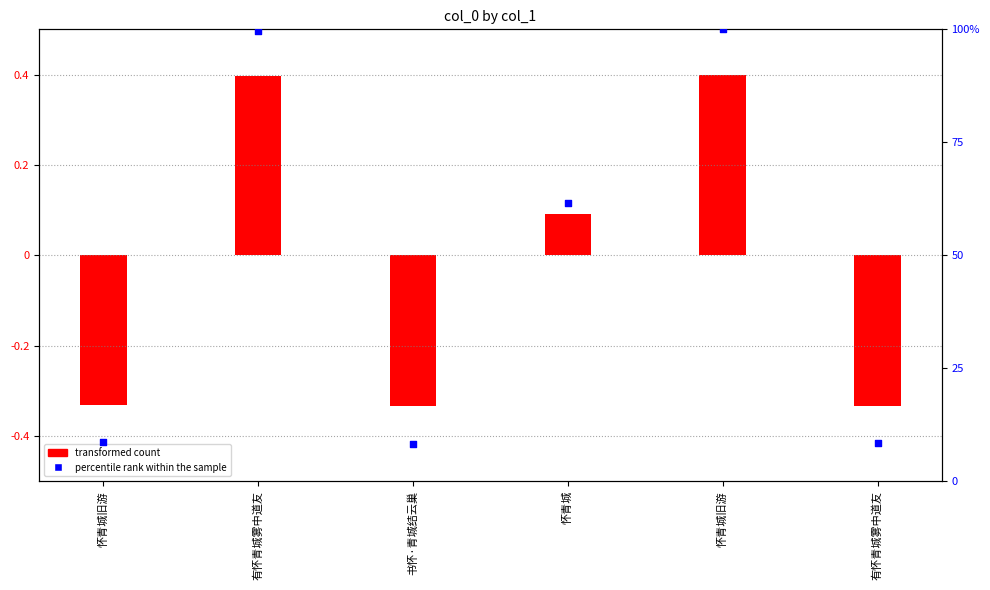

At which category is the sum across all series the highest?

怀青城旧游